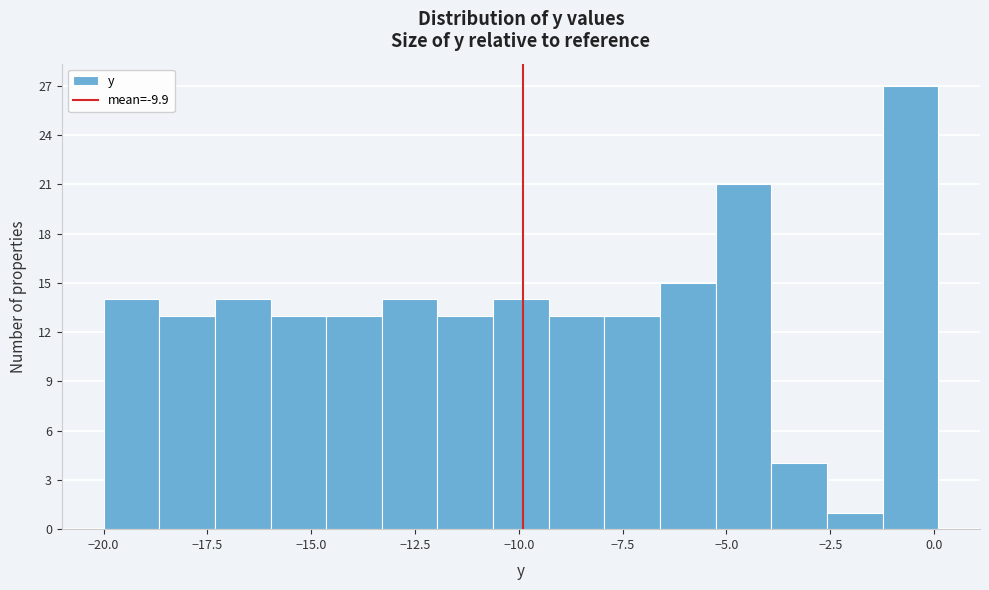

Read against the x-axis, roughly where is the centre of the tallest bar?

-0.5